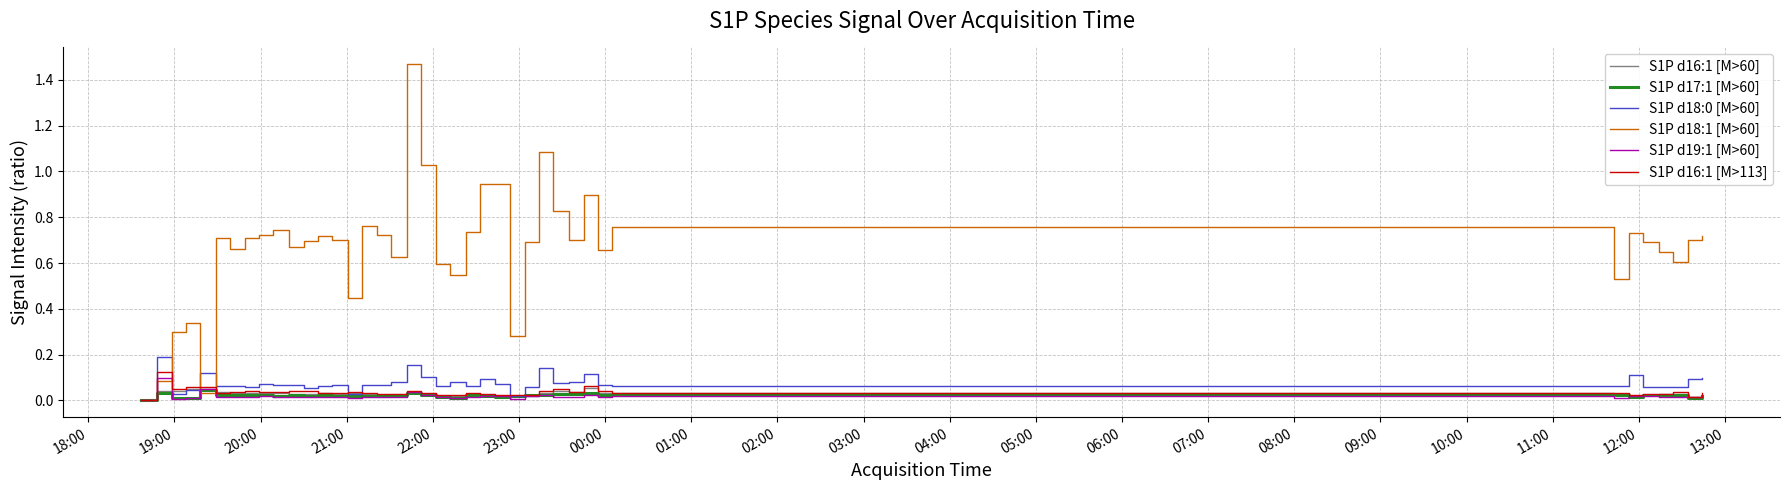

Which series has the largest total across all categories?

S1P d18:1 [M>60]